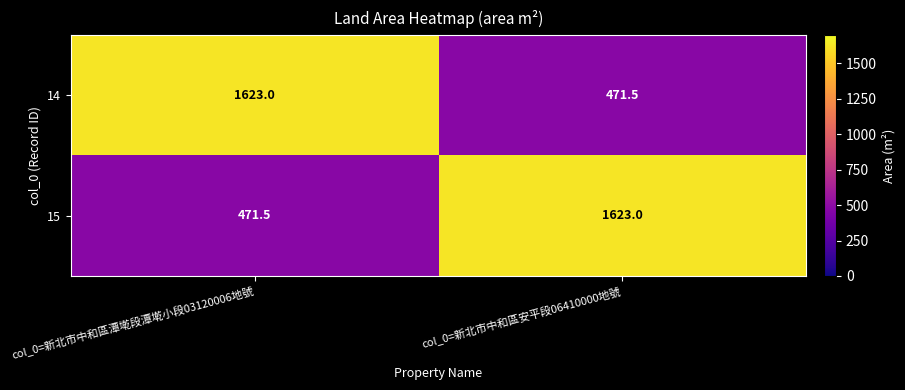

Is the value of 14 at col_0=新北市中和區潭墘段潭墘小段03120006地號 greater than the value of 15 at col_0=新北市中和區潭墘段潭墘小段03120006地號?

Yes